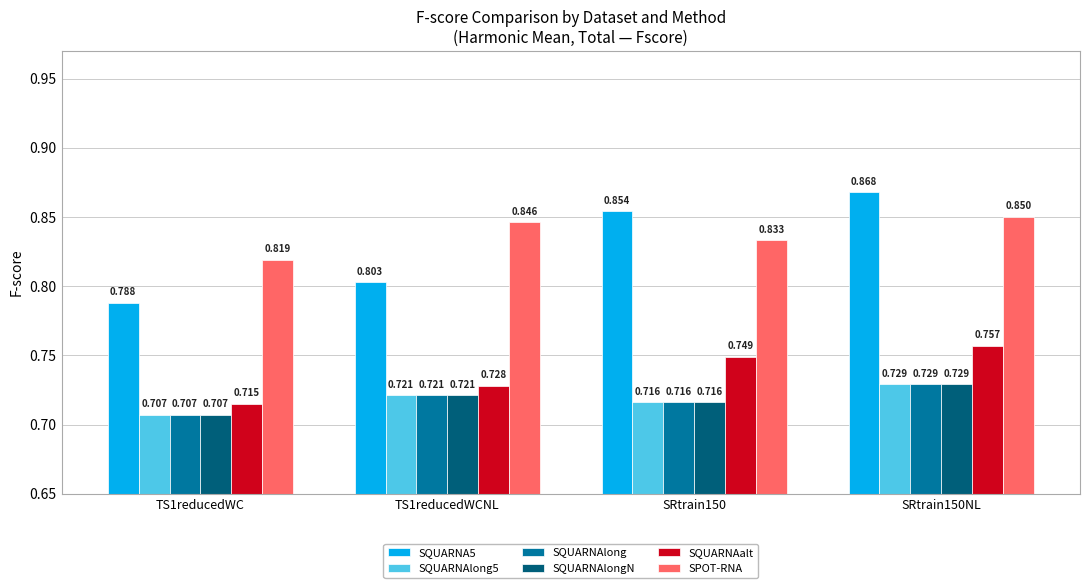

Which series has the largest range (max minus min)?

SQUARNA5